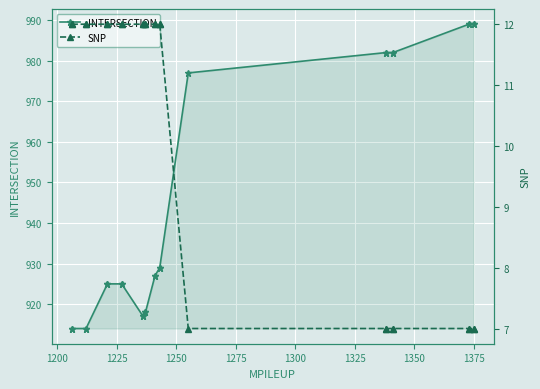

Is the value of INTERSECTION at 21 greater than the value of SNP at 1325?

Yes